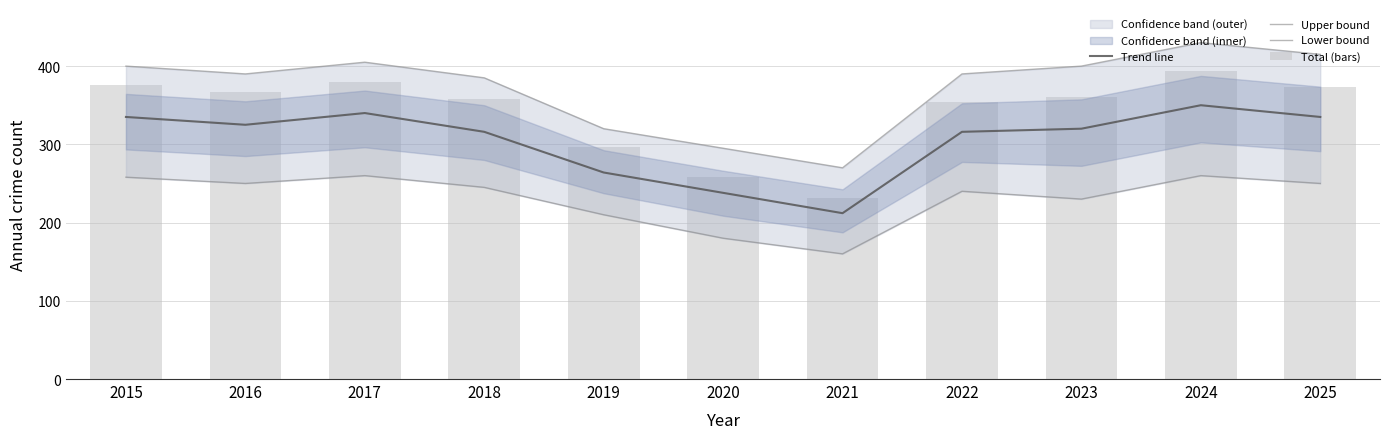

Where is Trend line nearest to the value 281?

2019